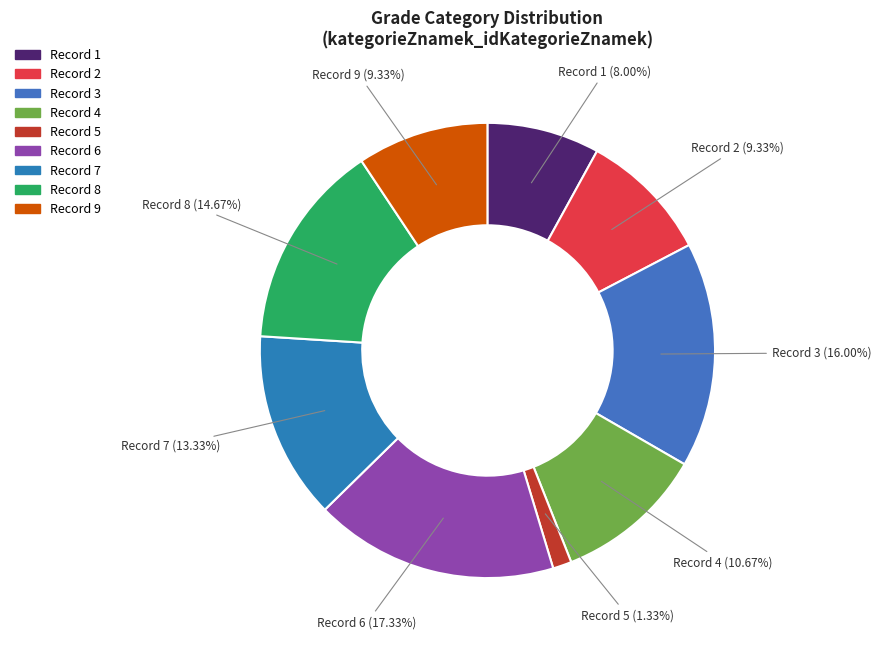

To the nearest percent, what is the difference between the largest and smallest slice percentages?

16%